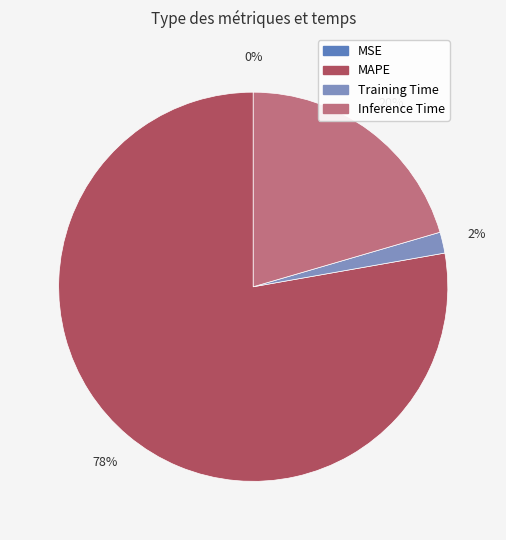

Is there a majority slice in this chart?

Yes